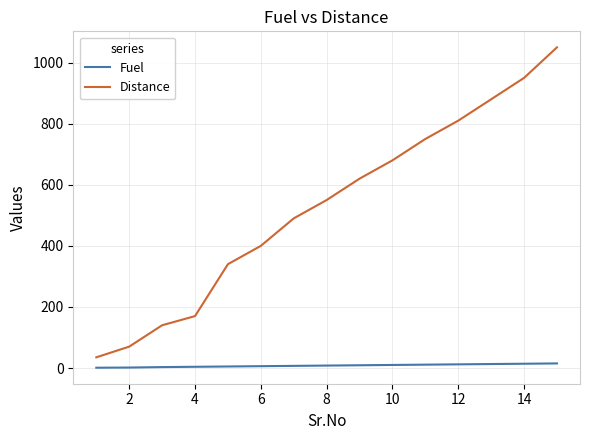

Rank the series by their average value, from highest to lowest.

Distance, Fuel